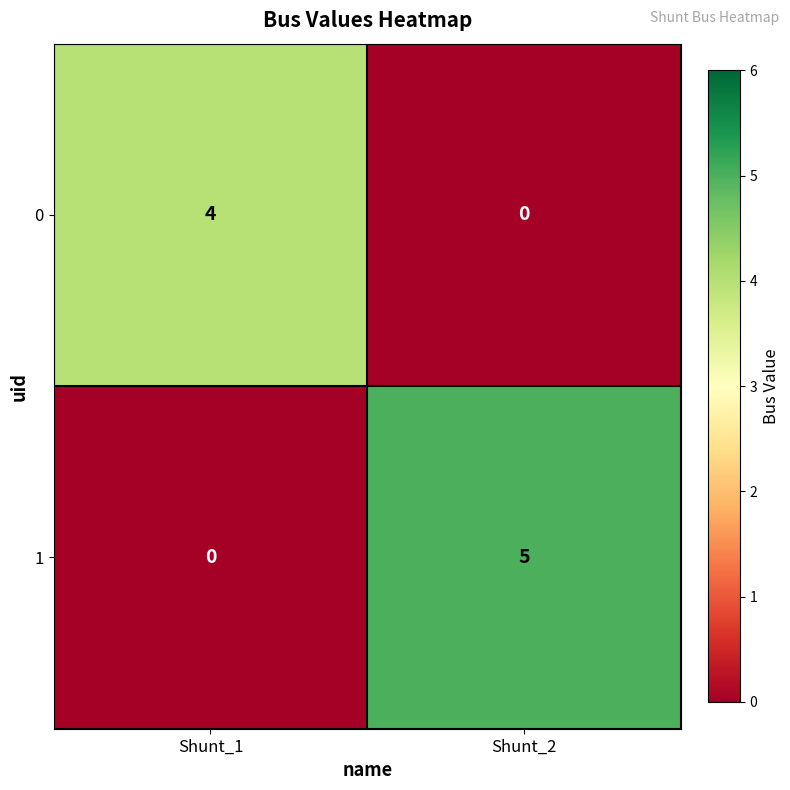

What is the highest value of the 1 series?

5